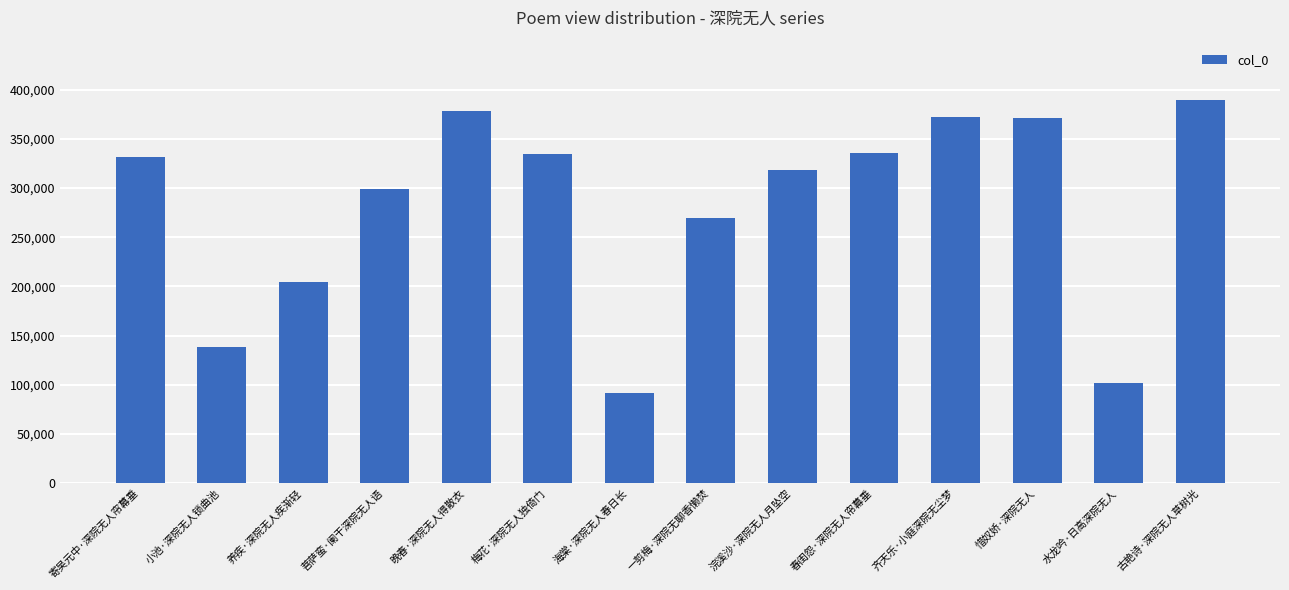

What is the value of the 12th bar from the left?

370908